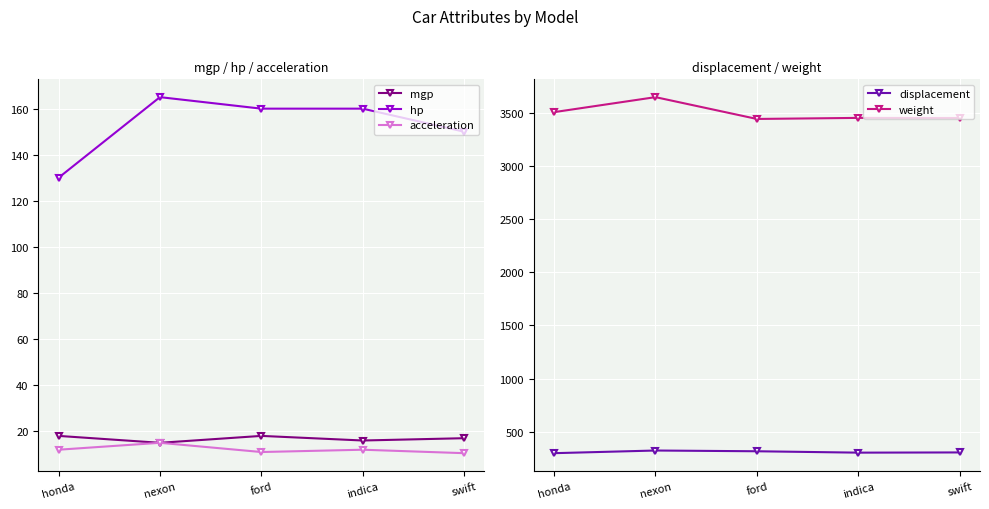

Reading left to right, extract all data points from this chart.

mgp: 18.0	15.0	18.0	16.0	17.0
hp: 130.0	165.0	160.0	160.0	150.0
acceleration: 12.0	15.0	11.0	12.0	10.5
displacement: 300.0	325.0	318.0	305.0	307.0
weight: 3504.0	3645.0	3440.0	3450.0	3449.0